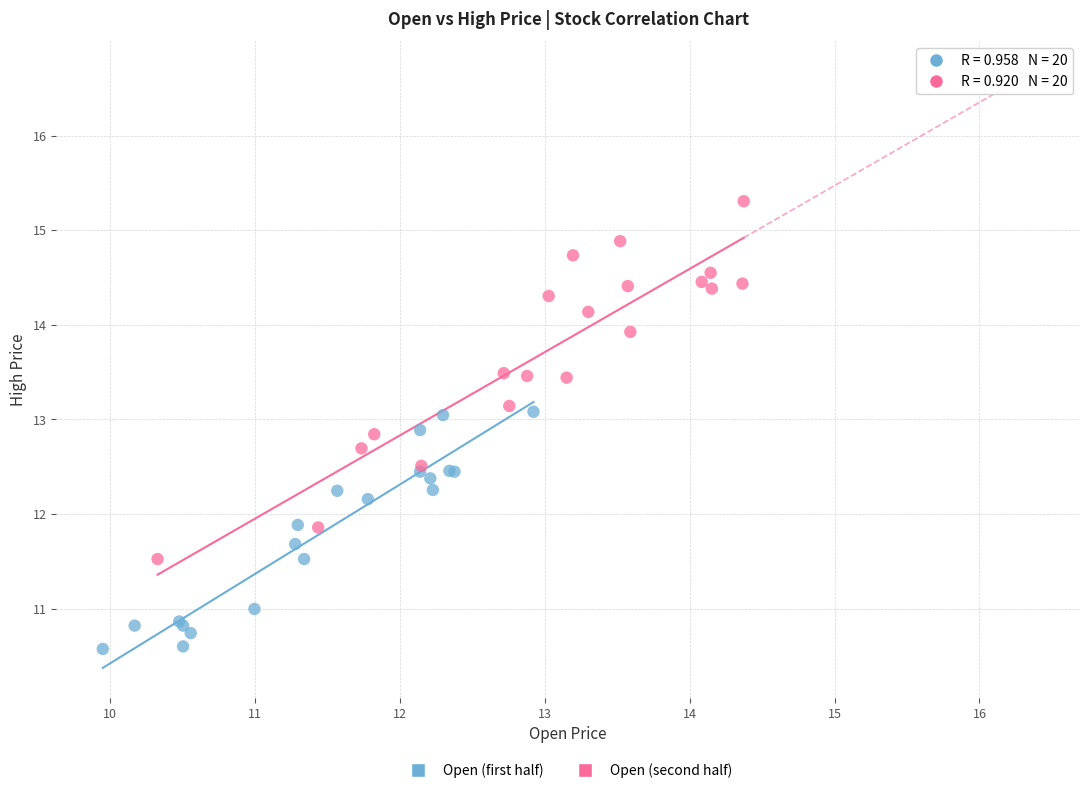

Which series contains the highest Y value?

Open (second half)